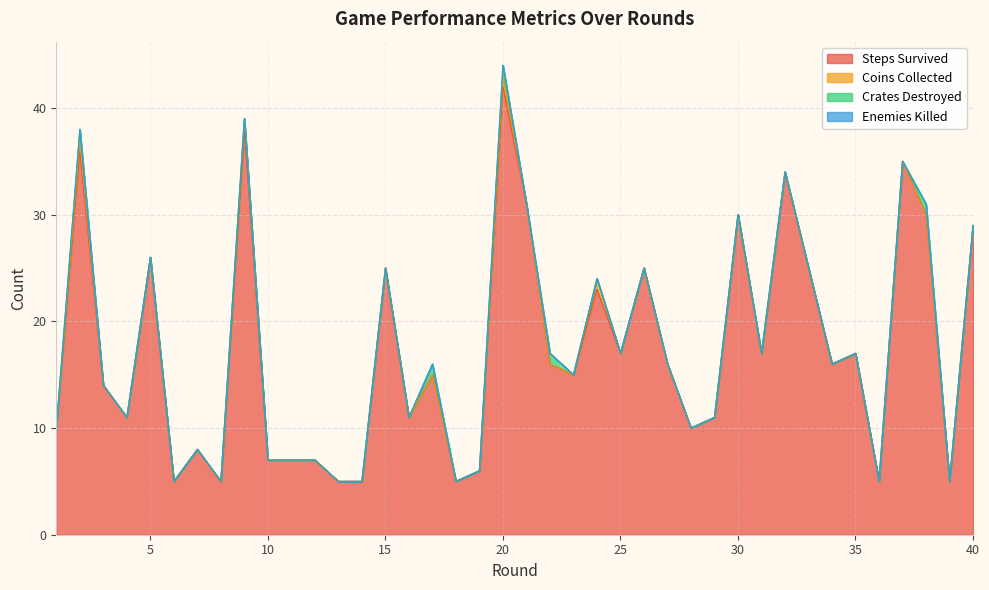

What is the total value across all series at 20?

44